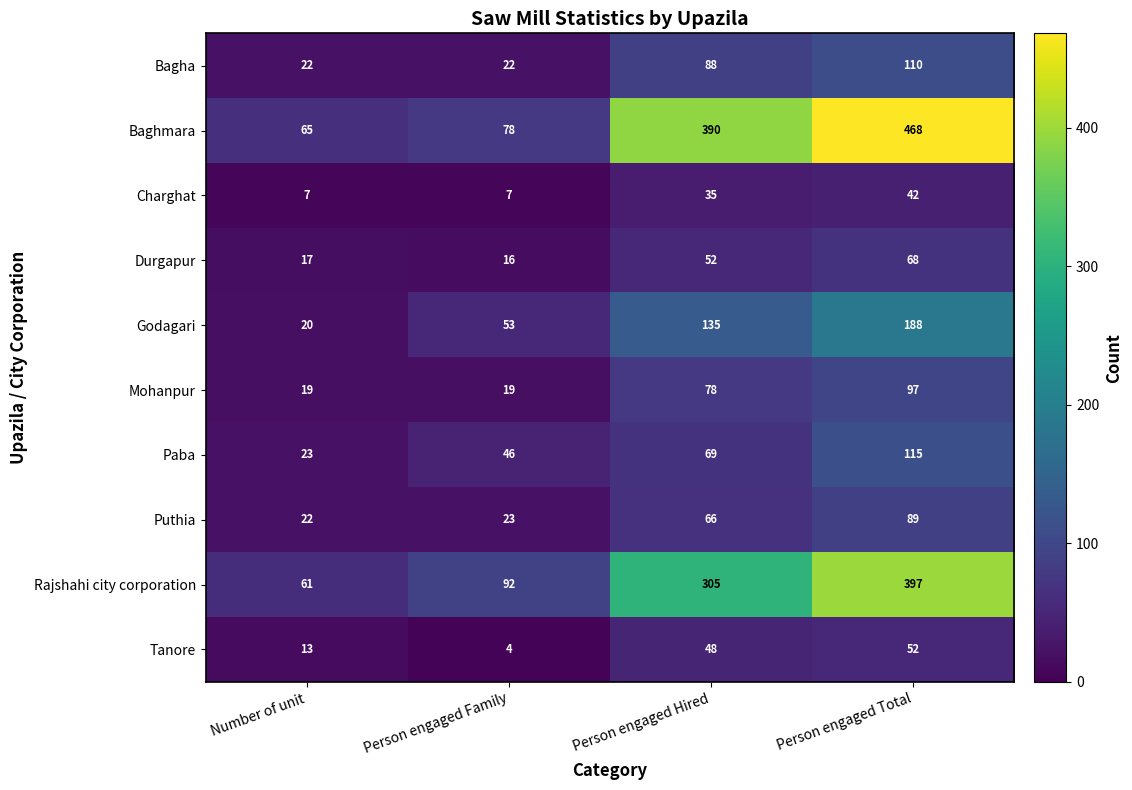

How many series are shown in this chart?

10